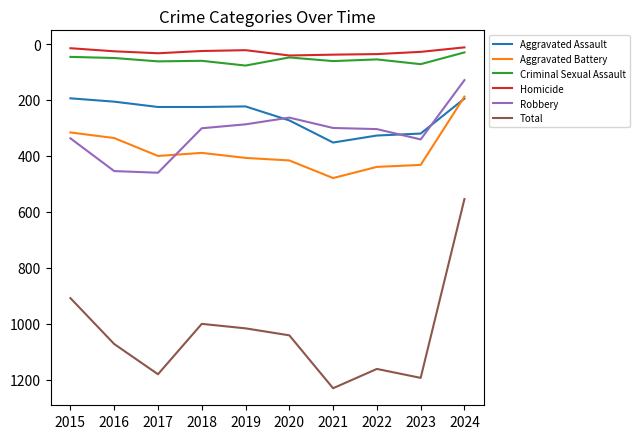

Which series has the widest spread of values?

Total